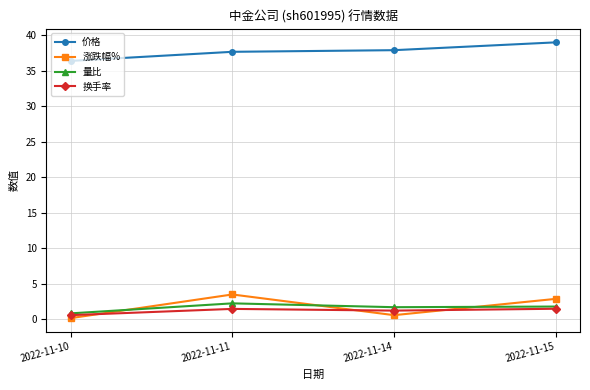

What is the difference between the maximum and minimum values in the 换手率 series?

0.9